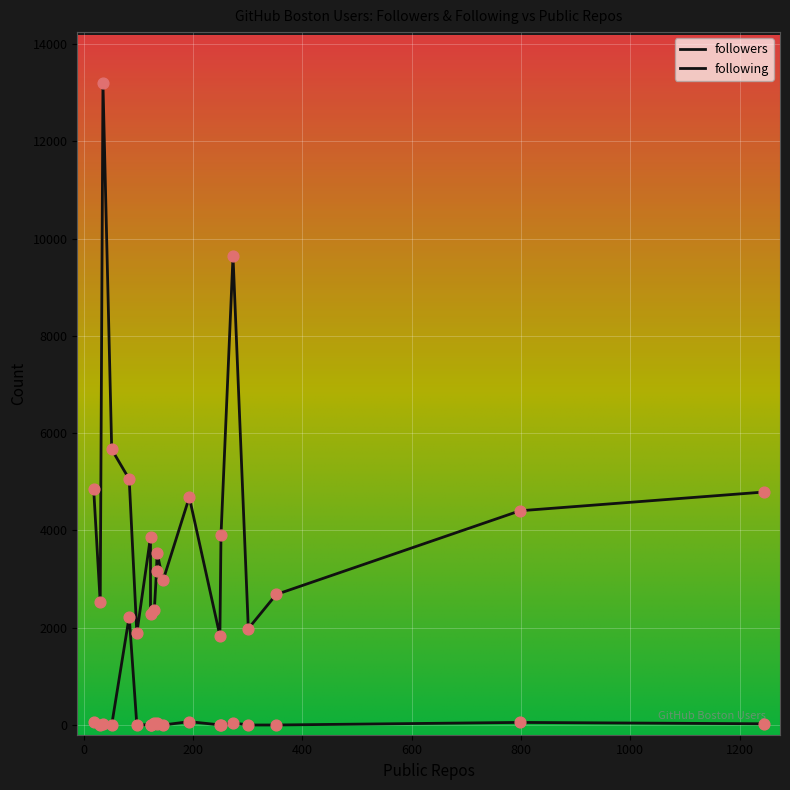

At which category is the sum across all series the highest?

35